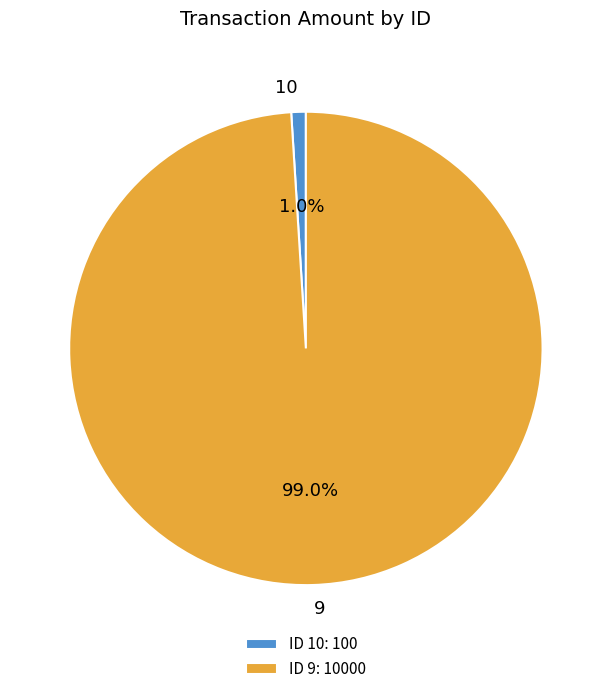

What is the smallest slice in the pie chart?

10